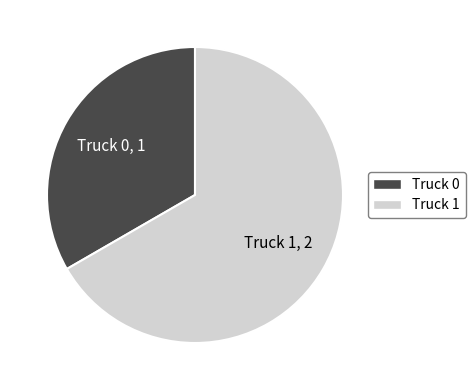

What is the smallest slice in the pie chart?

Truck 0